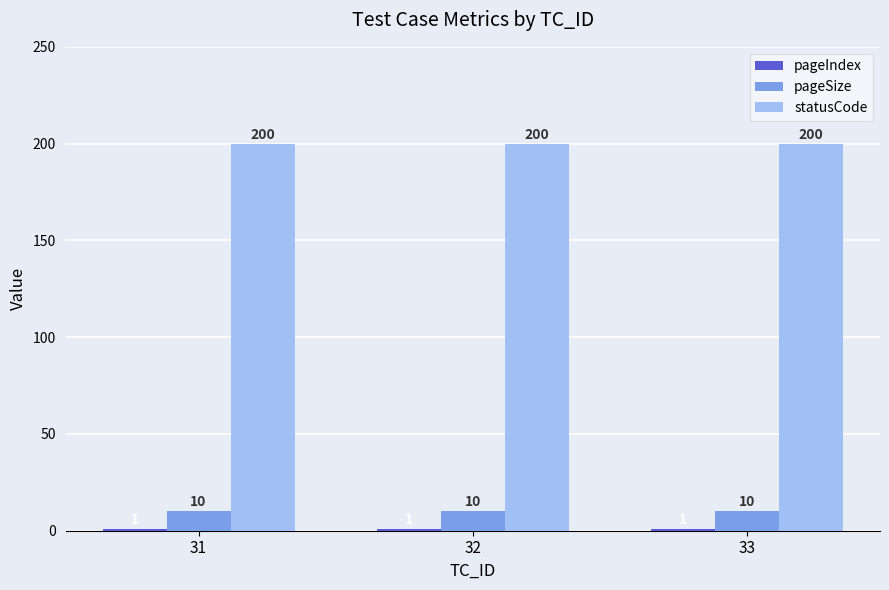

The statusCode series shows 200 at 33. True or false?

True